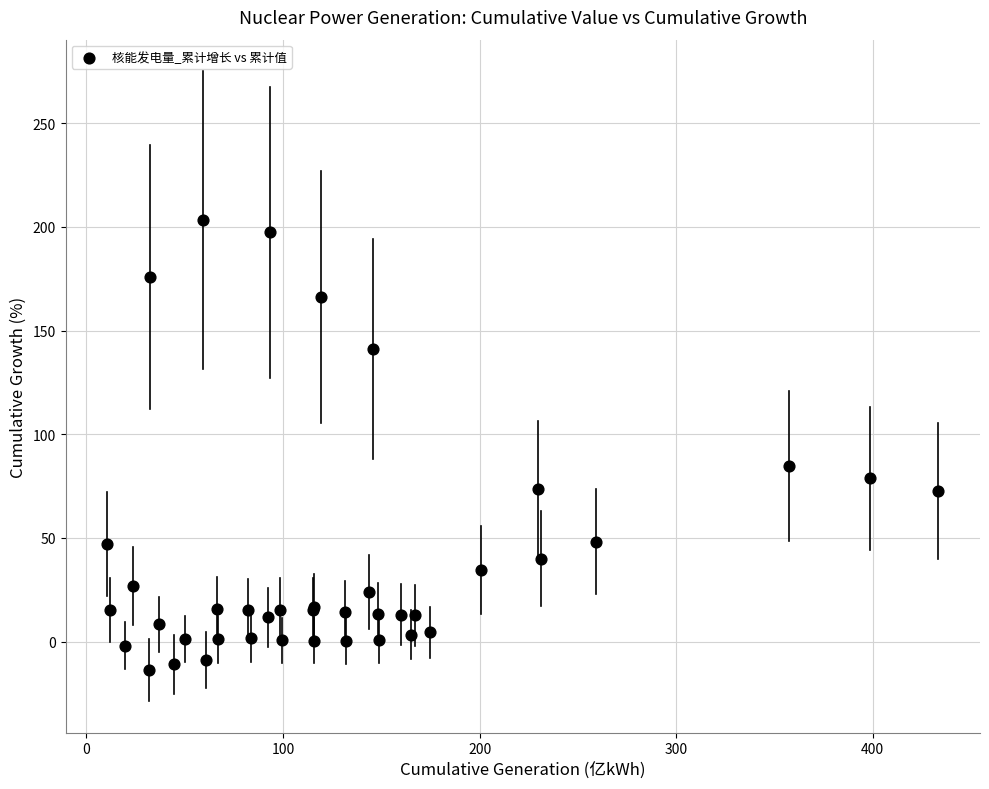

What Y value in the scatter plot is closest to 94?

84.6